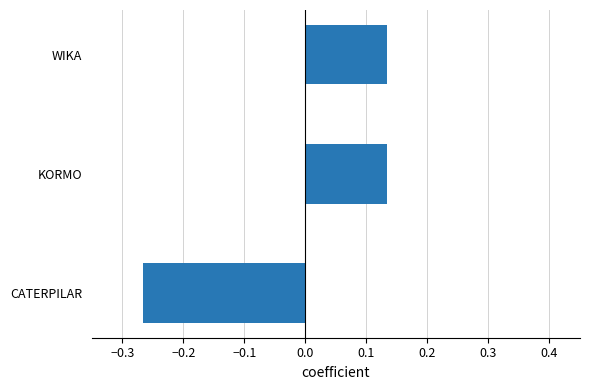

At which category does the chart reach its minimum across all series?

CATERPILAR